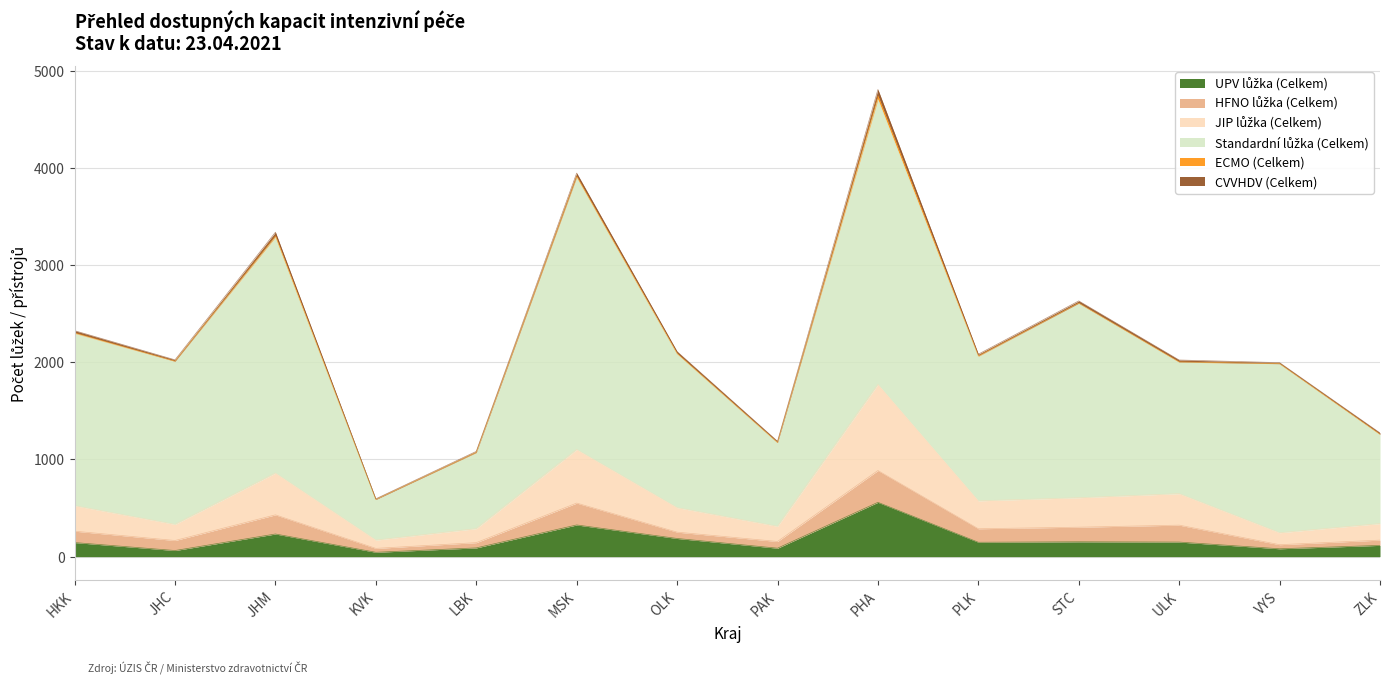

At which label does ECMO (Celkem) first exceed 3?

HKK